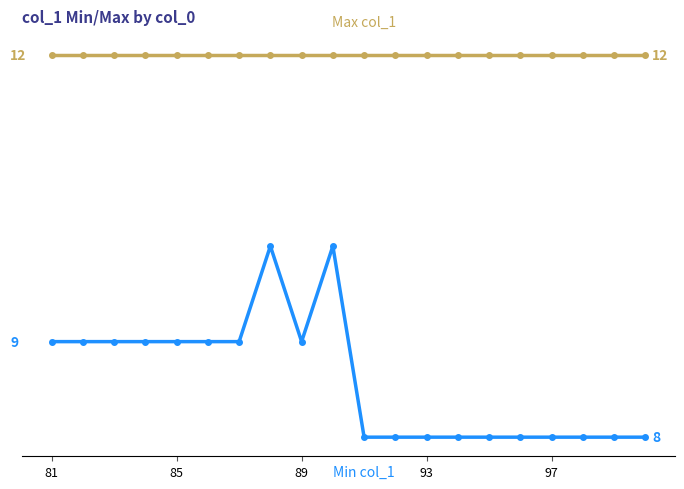

What is the label of the 20th point from the right?

81